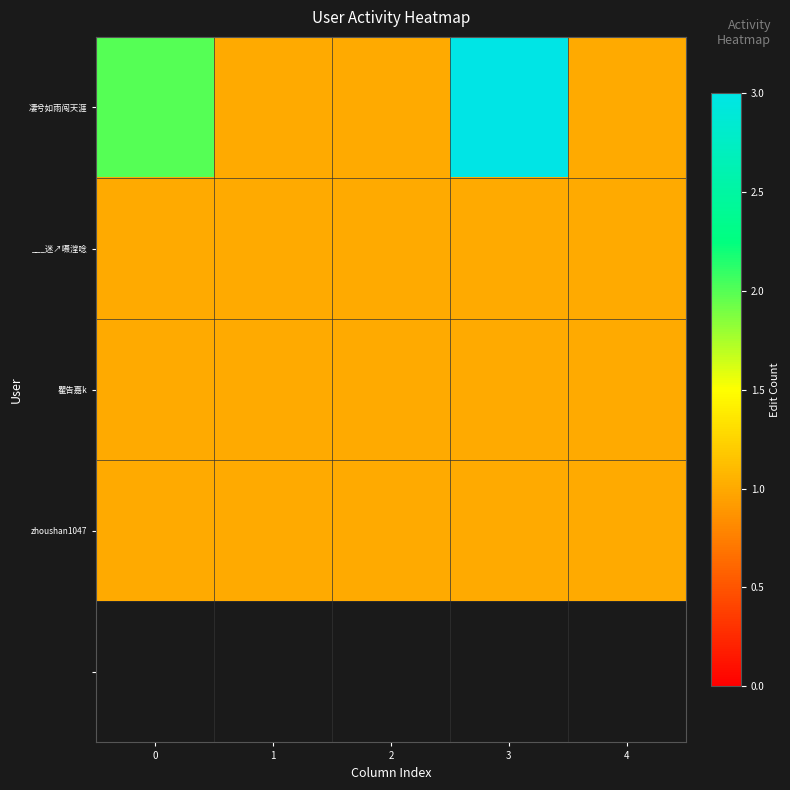

Is it true that 瞿告嘉k equals 1.6 at 4?

False